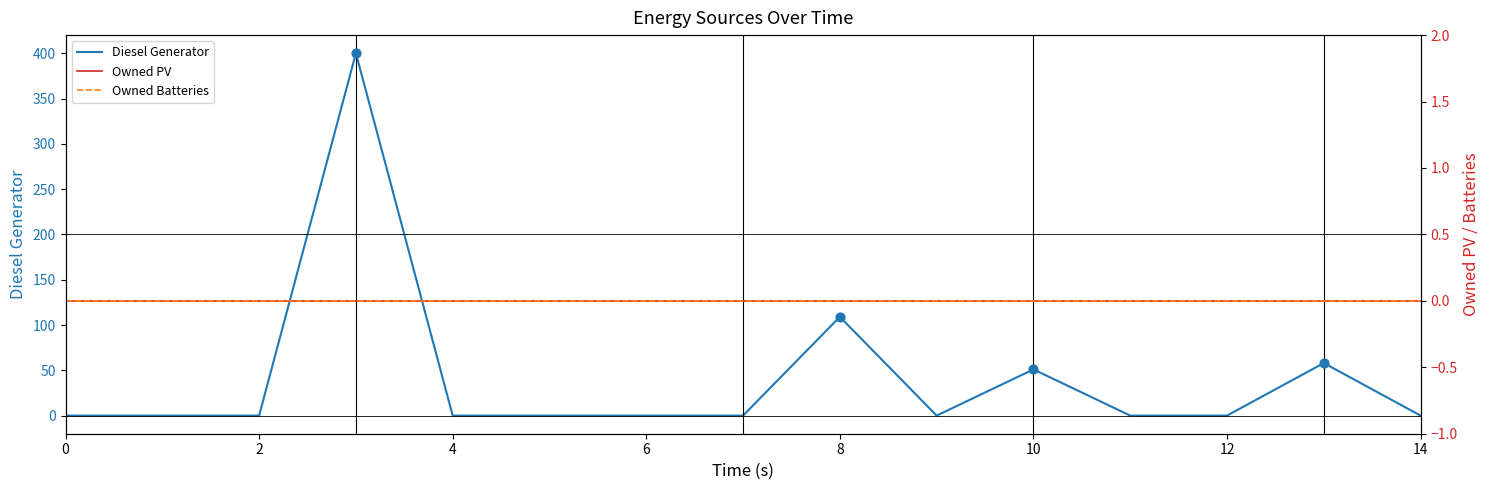

The value of Diesel Generator at 12 is 0. True or false?

True